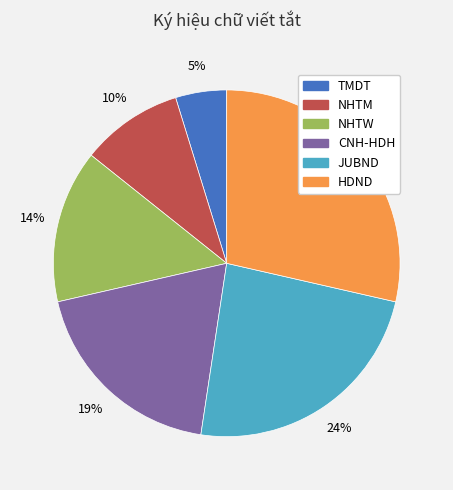

To the nearest percent, what is the difference between the largest and smallest slice percentages?

24%